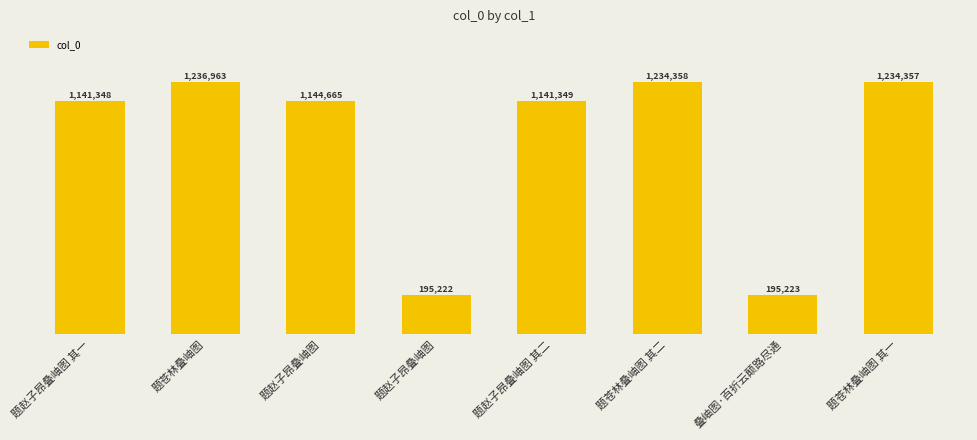

Where does the data first go above 1144665?

题苍林叠岫图